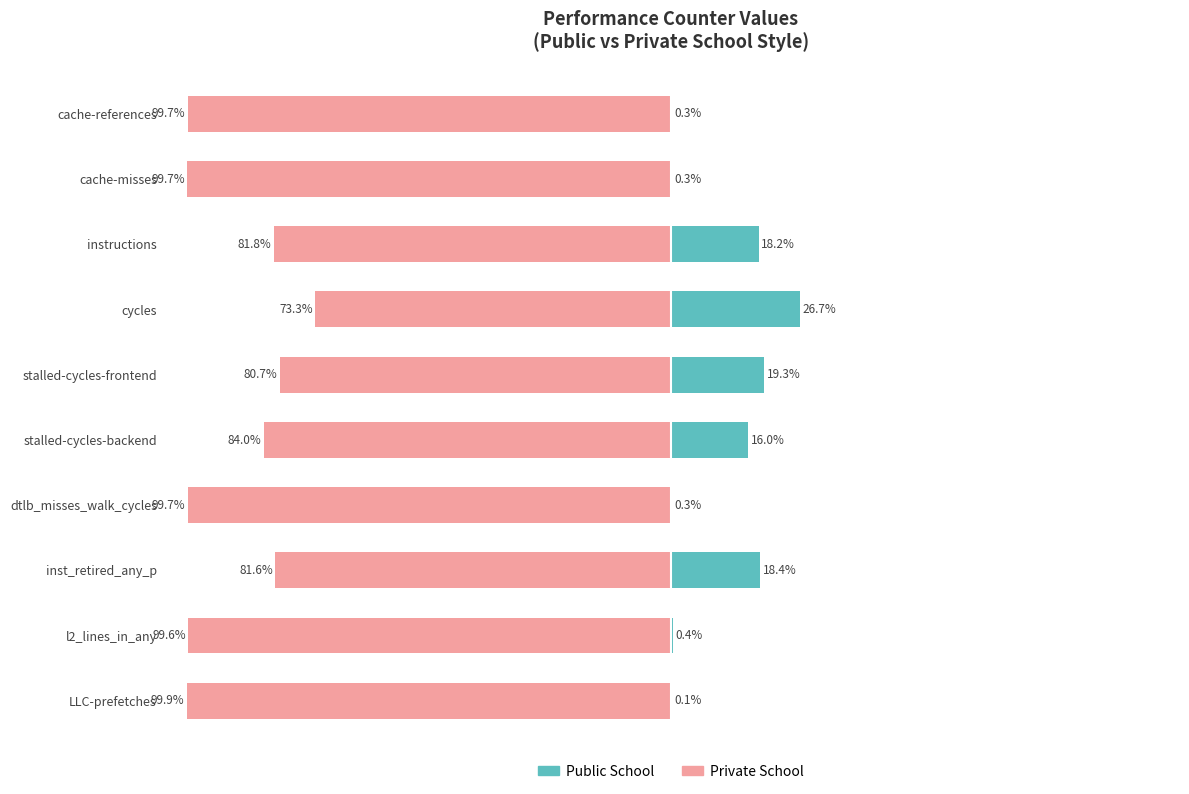

Reading left to right, extract all data points from this chart.

Public School: 0.3	0.3	18.2	26.7	19.3	16.0	0.3	18.4	0.4	0.1
Private School: -99.7	-99.7	-81.8	-73.3	-80.7	-84.0	-99.7	-81.6	-99.6	-99.9